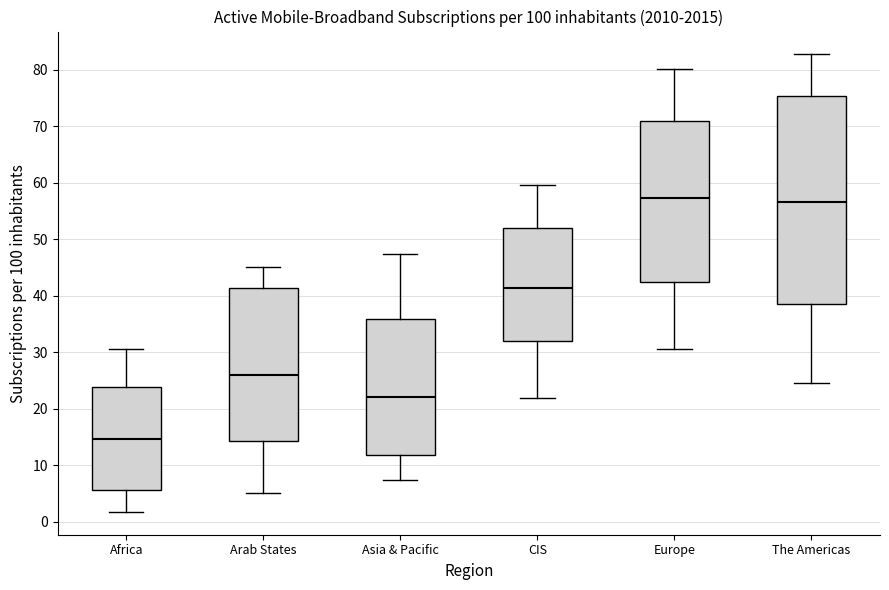

Reading left to right, read every box against the y-axis: the position of its median line, the range the box covers, and the ends of its whiskers. The values are not printed on the chart, so give them approximately, as read against the axis.

Africa: median 15, box 6 to 24, whiskers 2 to 31
Arab States: median 26, box 14 to 41, whiskers 5 to 45
Asia & Pacific: median 22, box 12 to 36, whiskers 7 to 47
CIS: median 41, box 32 to 52, whiskers 22 to 60
Europe: median 57, box 43 to 71, whiskers 31 to 80
The Americas: median 57, box 39 to 75, whiskers 25 to 83